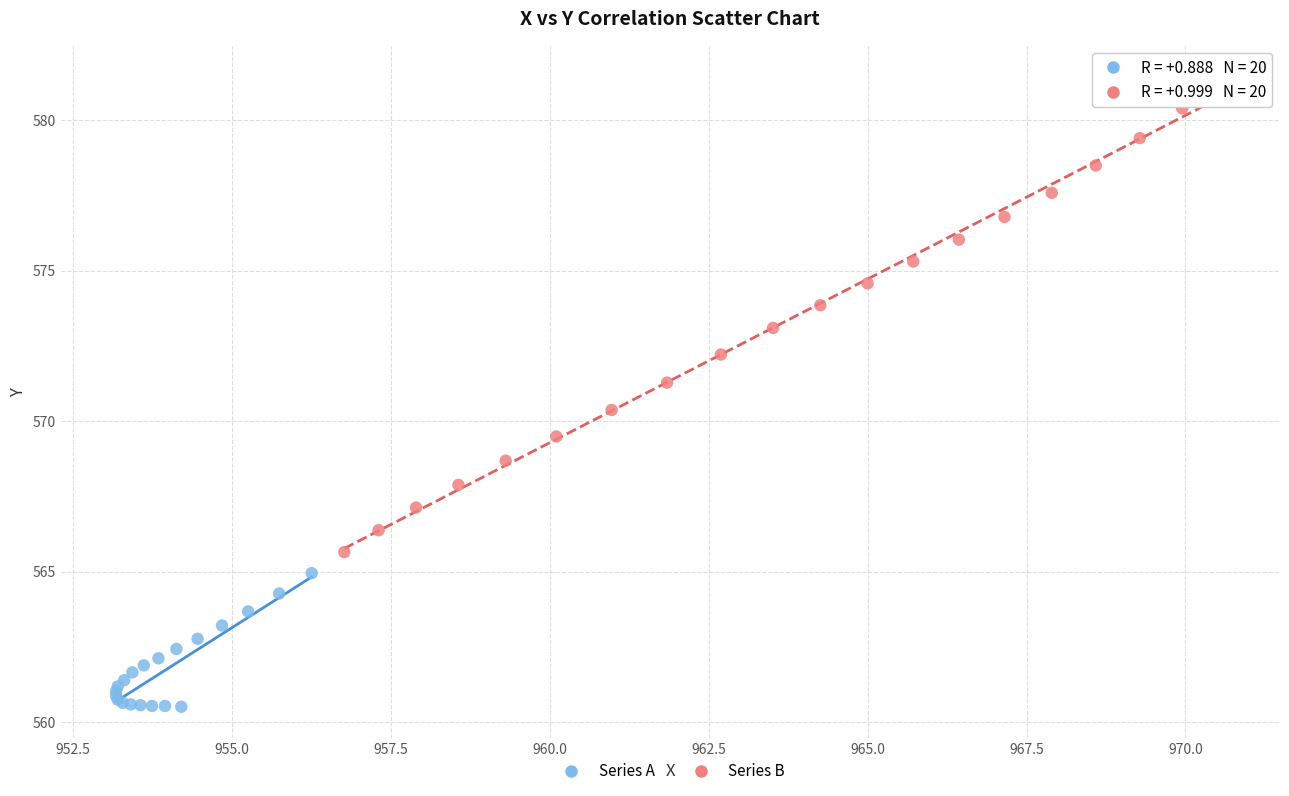

Which series has the widest spread of Y values?

Series B